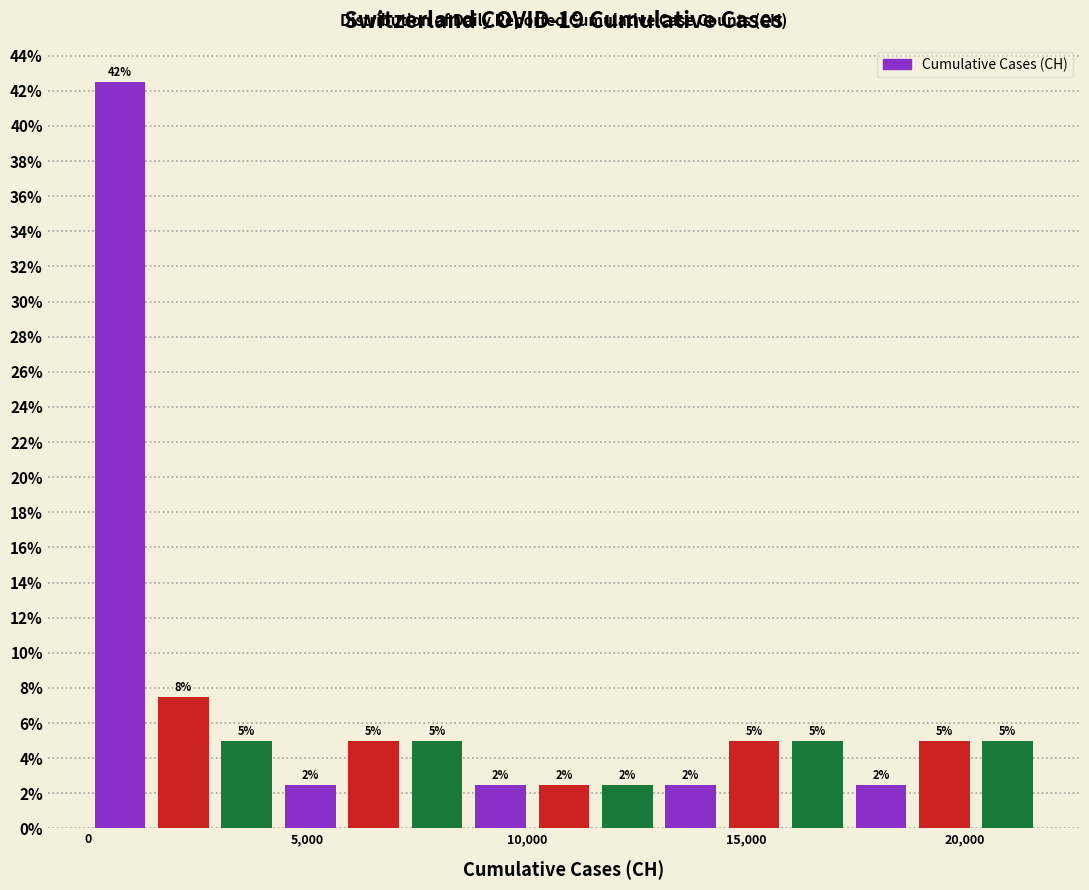

Read against the x-axis, roughly where is the centre of the tallest bar?

500